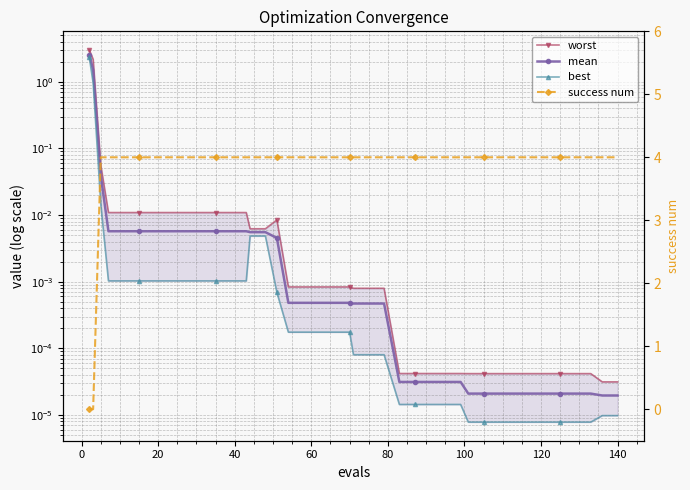

What are all the series names shown in the legend?

worst, mean, best, success num